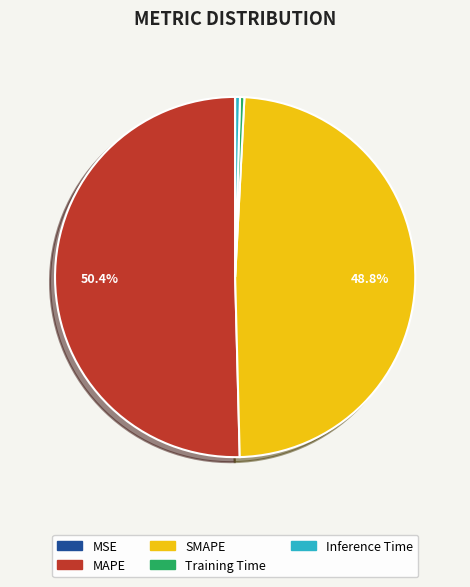

True or false: Training Time accounts for 0% of the total.

True